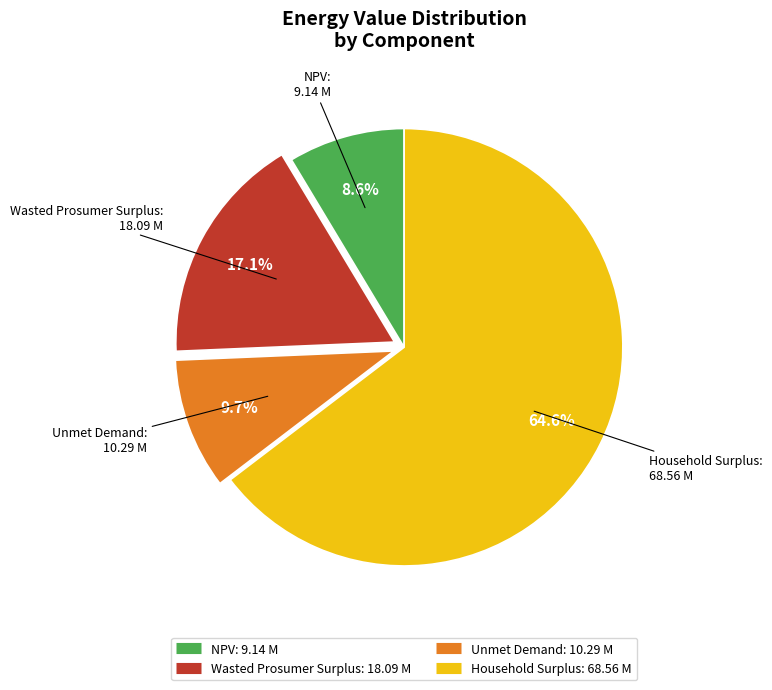

Between NPV and Unmet Demand, which is larger?

Unmet Demand